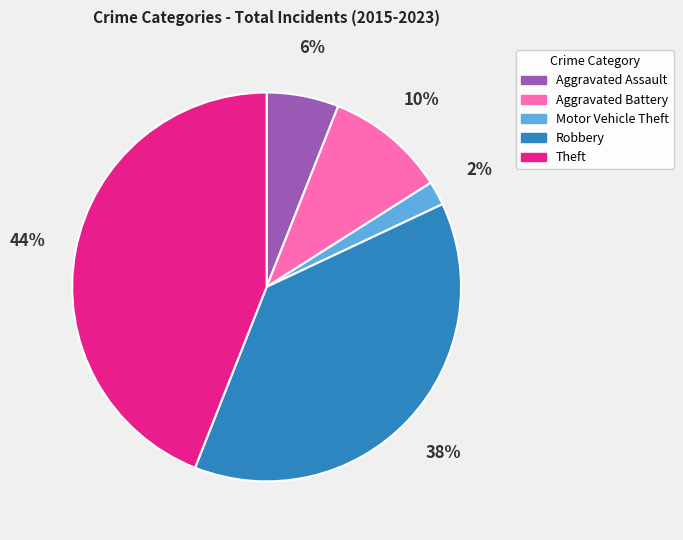

Which slice is the smallest?

Motor Vehicle Theft